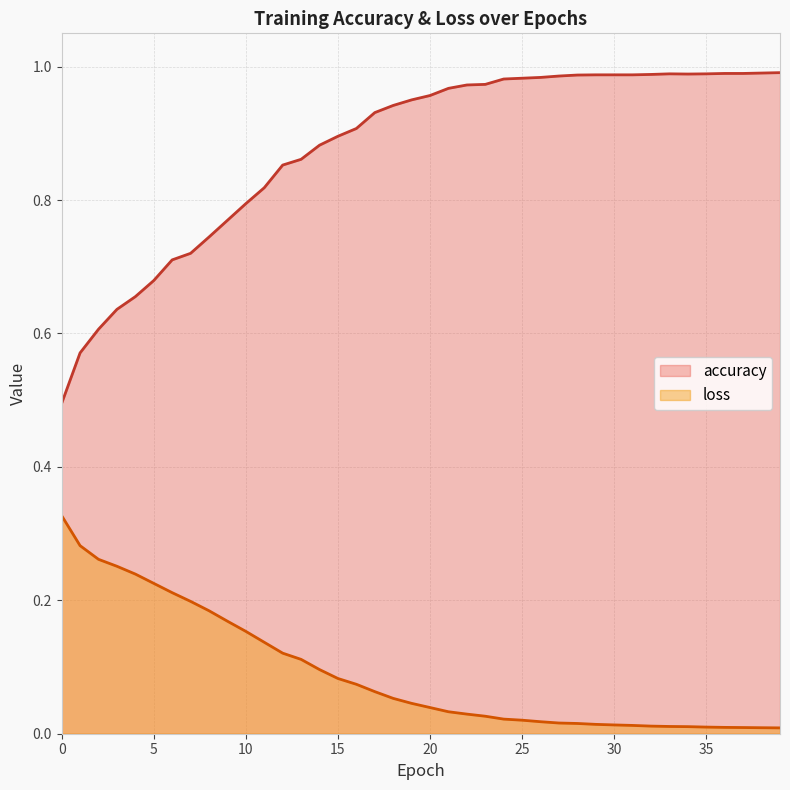

What is the difference between the highest and lowest values at 31?

1.0